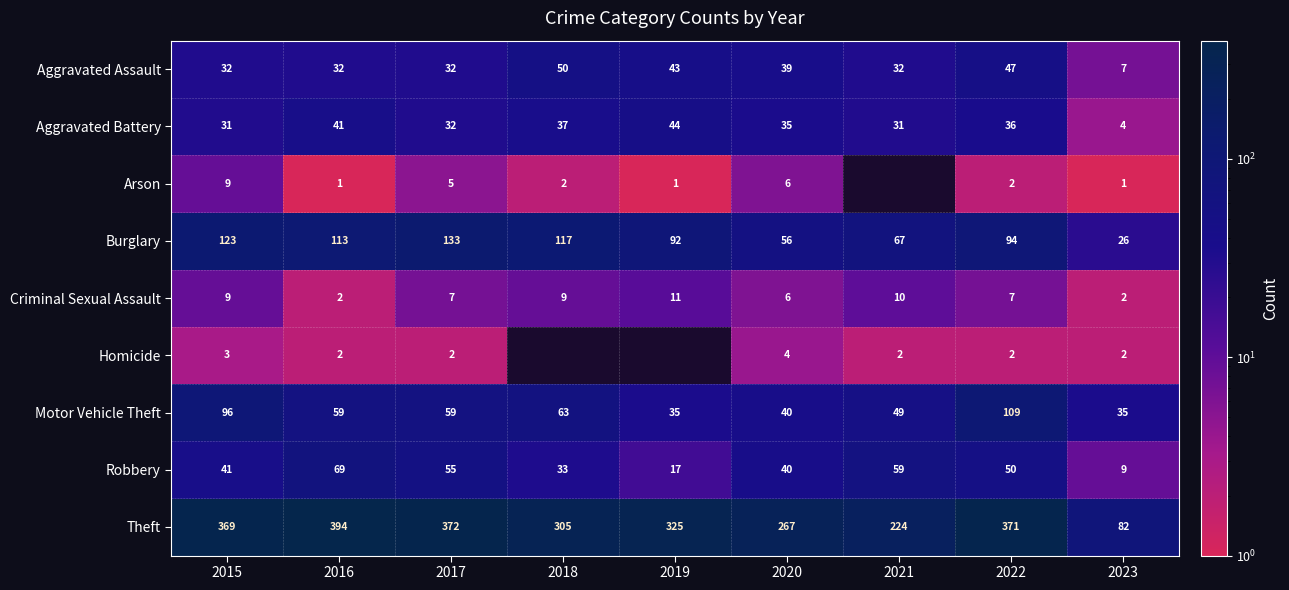

What is the total value across all series at 2015?

713